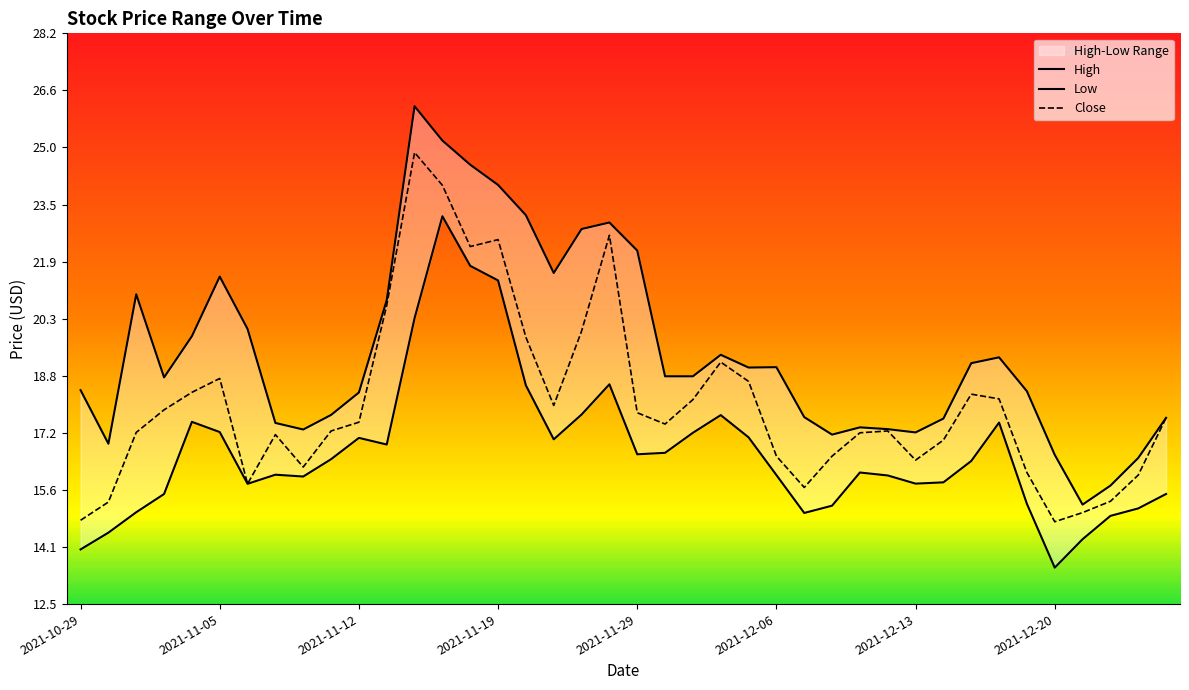

What is the value of the Low point at the 15th from the left?

21.8